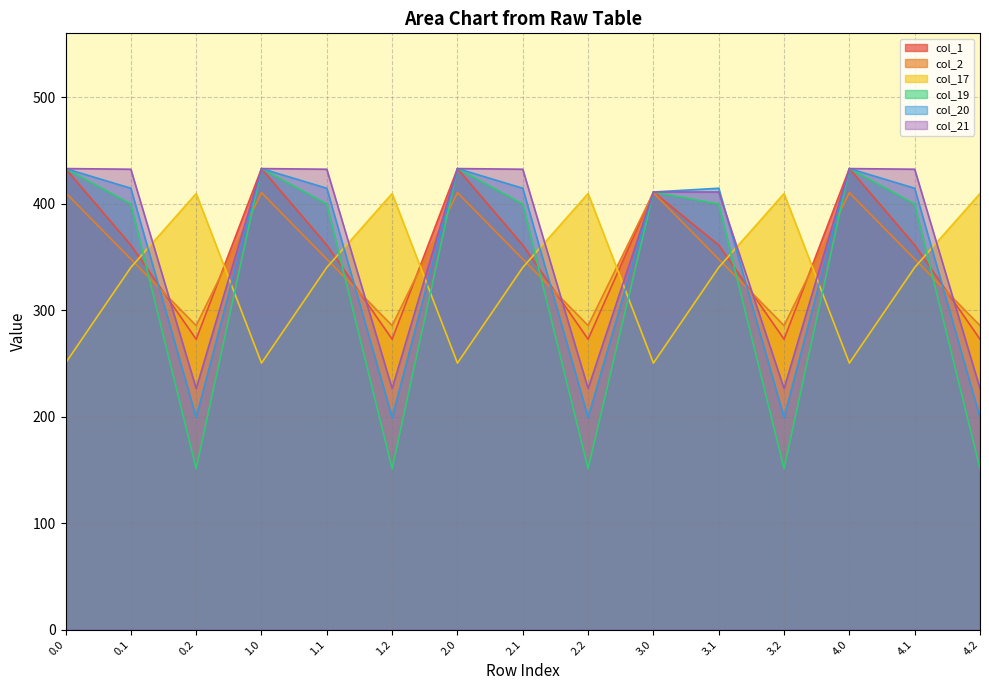

After their last crossing, which series has the higher values: col_20 or col_2?

col_2